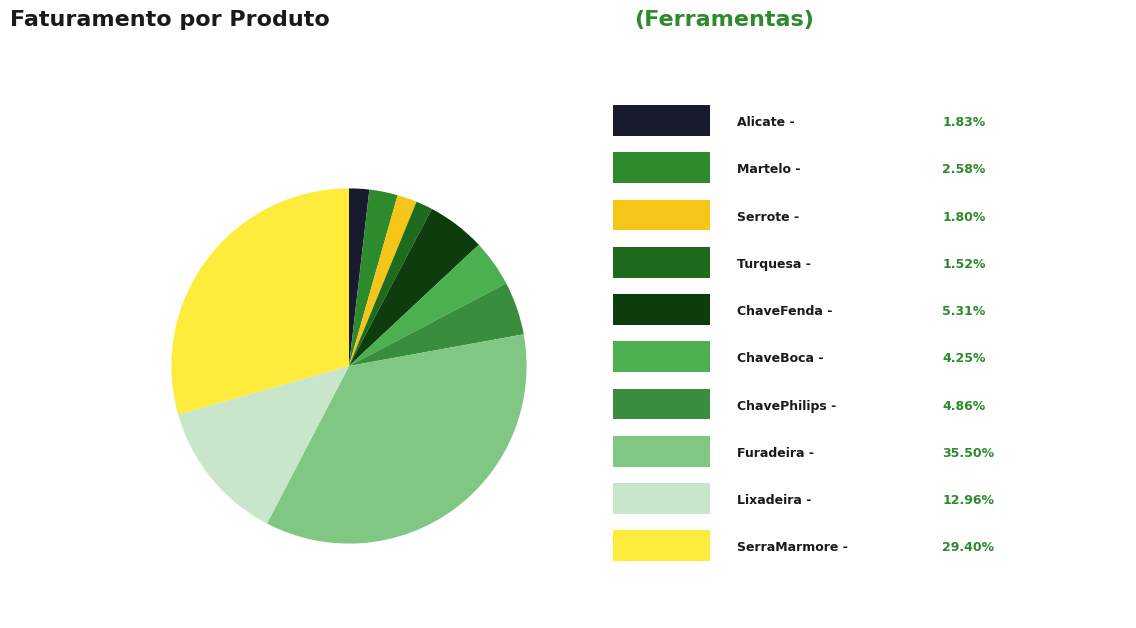

How many slices are in this pie chart?

10